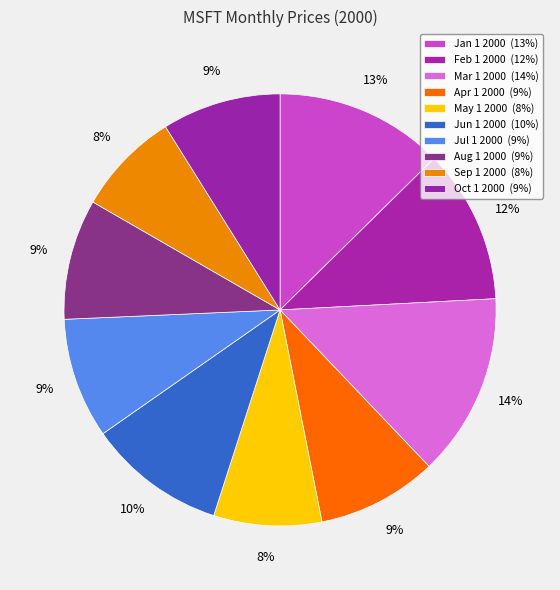

What is the change in value from May 1 2000 to Sep 1 2000?

-0.9